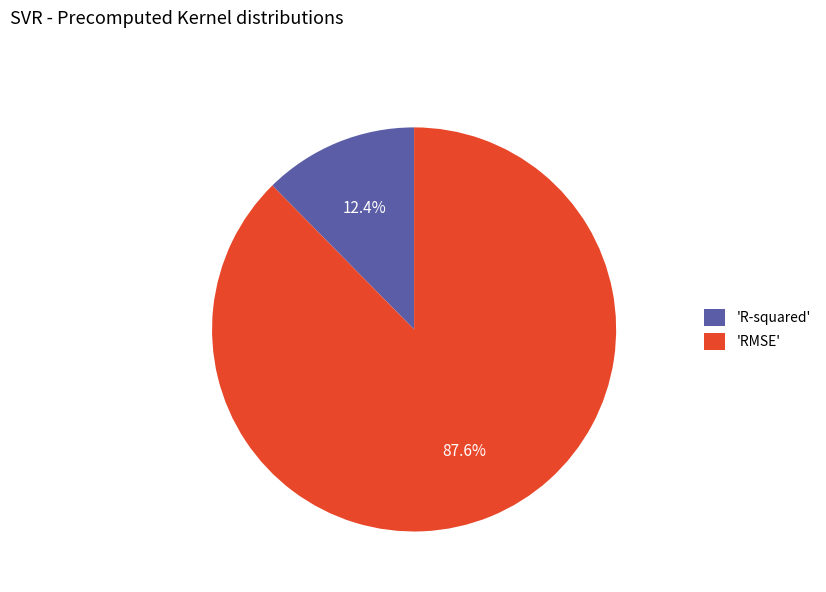

Is the sum of 'R-squared' and 'RMSE' greater than half?

Yes